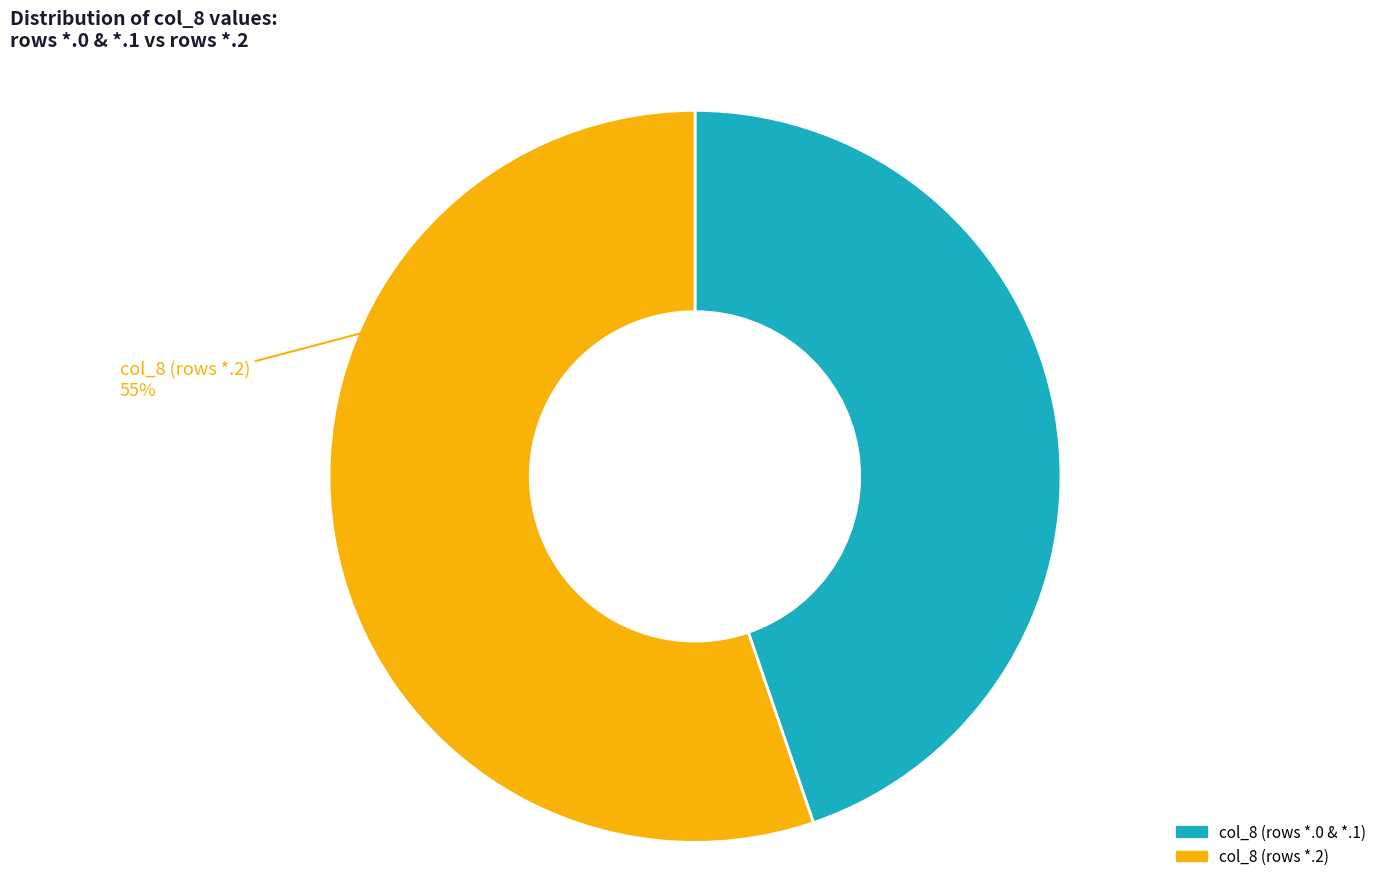

Is there any slice that represents more than half of the pie?

Yes